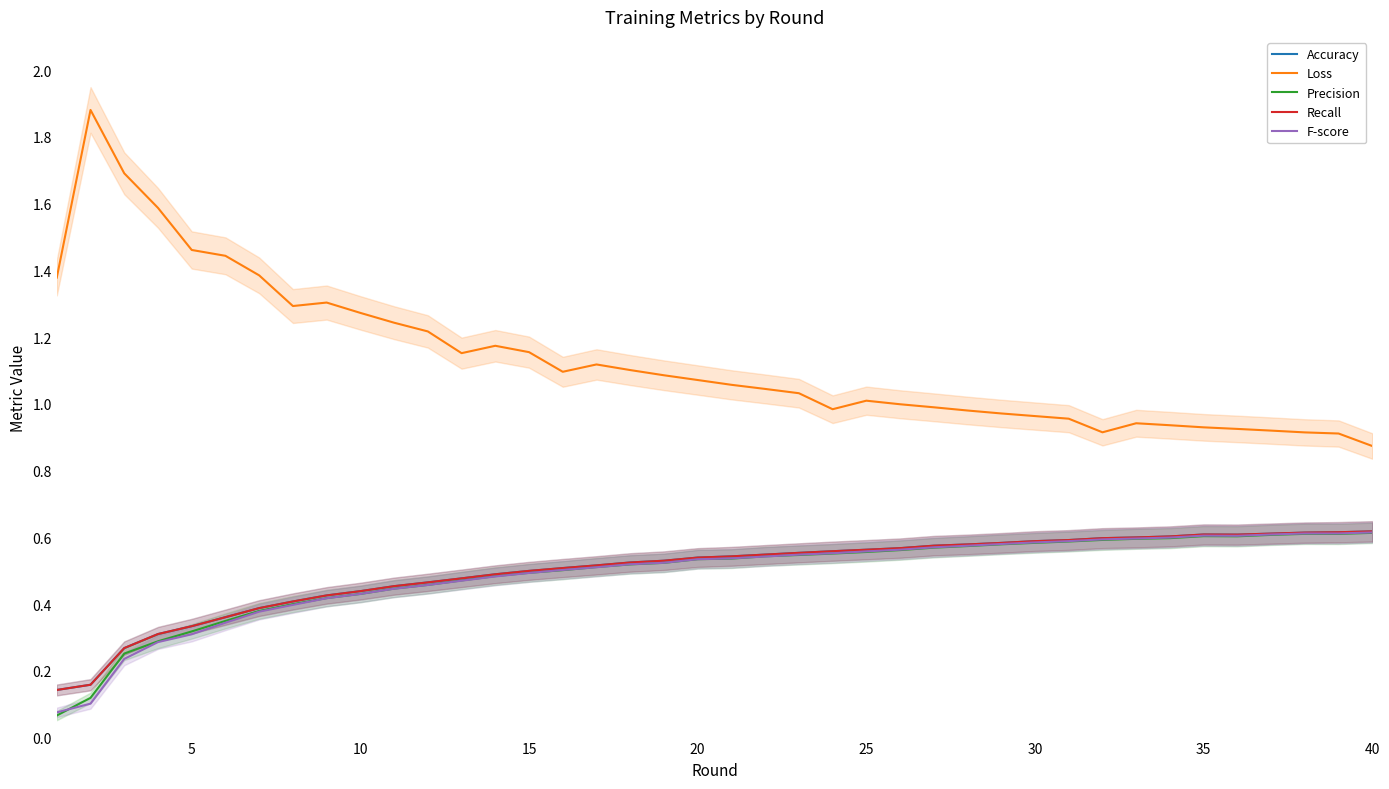

What is the average value of the Precision series?

0.5